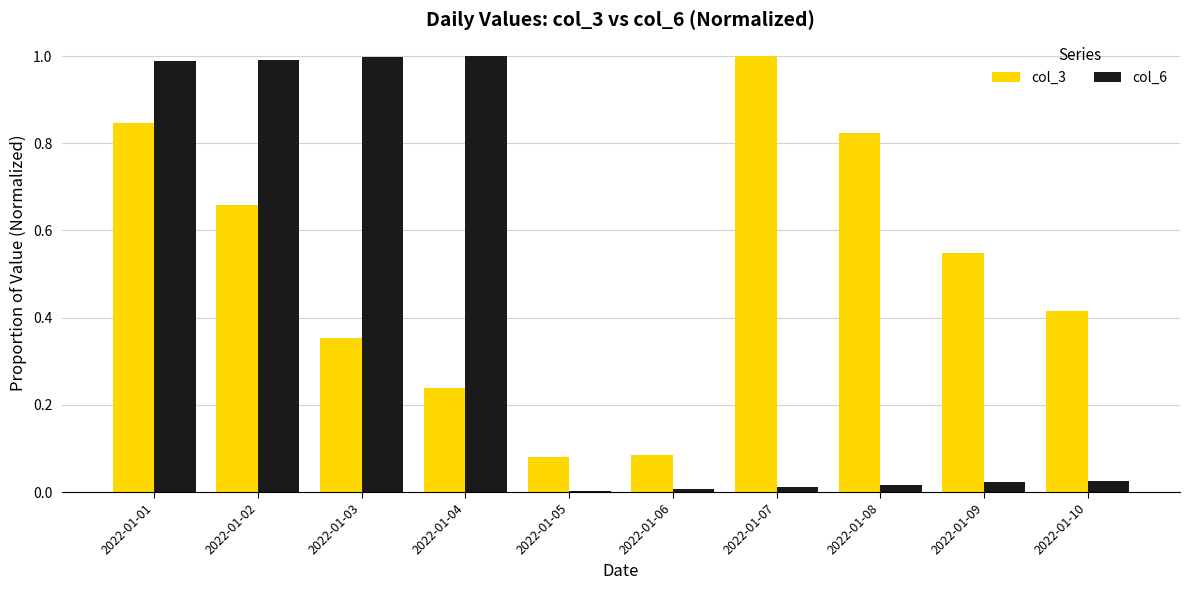

What is the total value across all series at 2022-01-02?

1.7